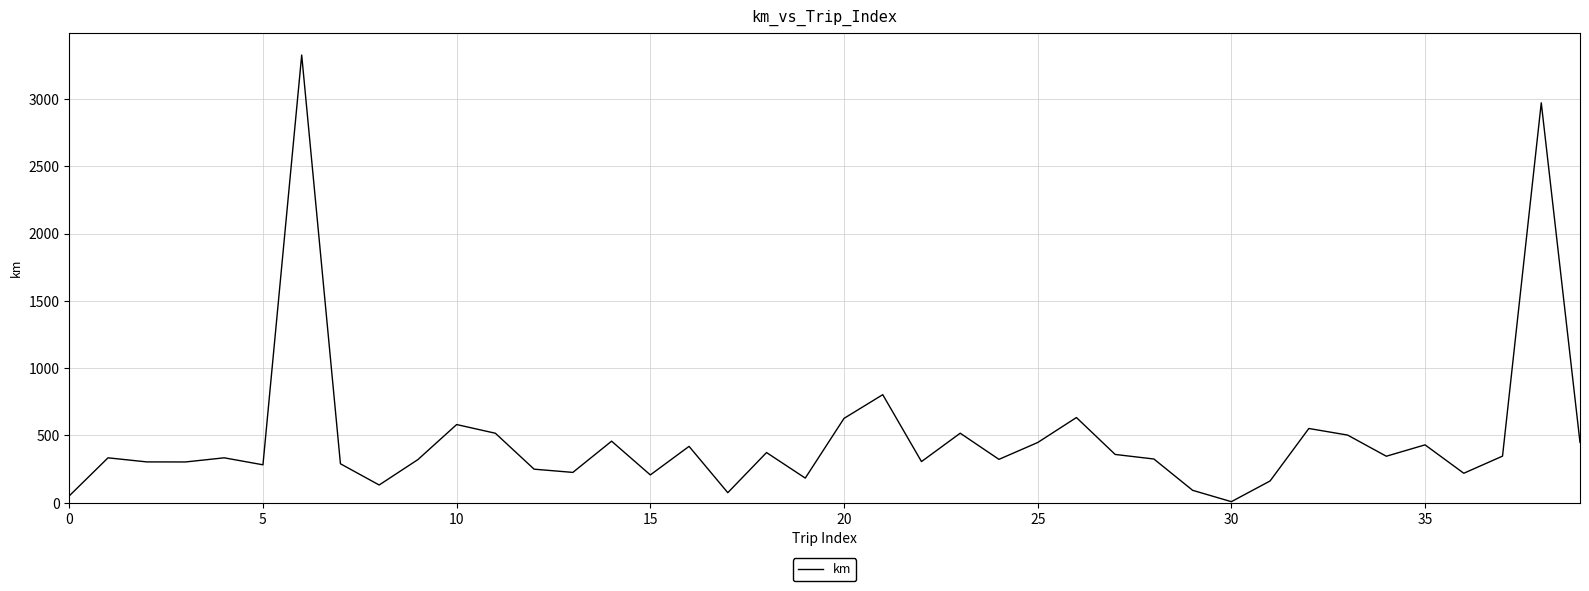

Does the chart have visible grid lines?

Yes